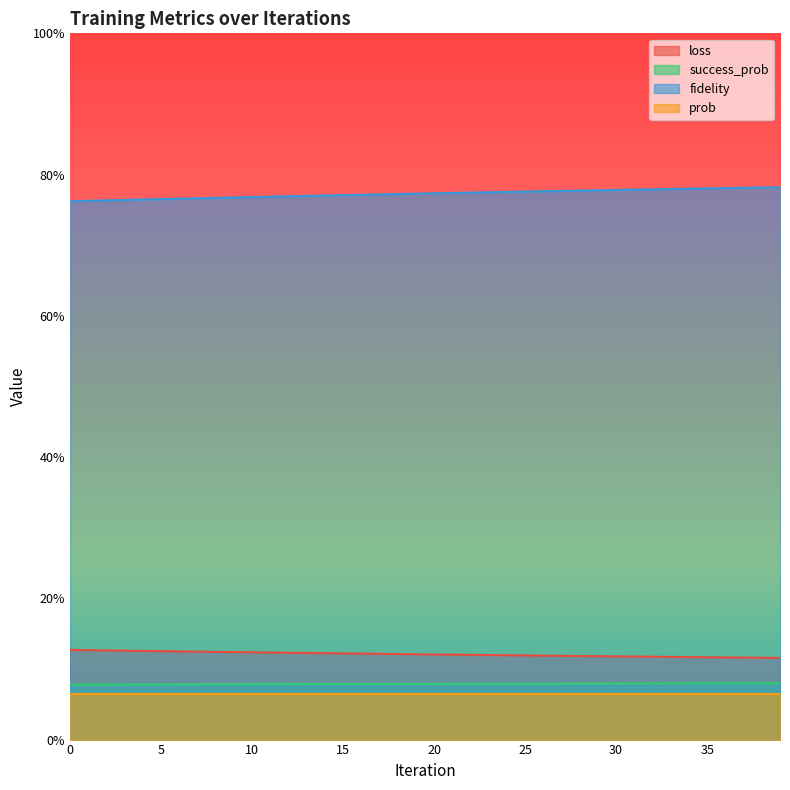

What is the lowest value of the success_prob series?

0.1